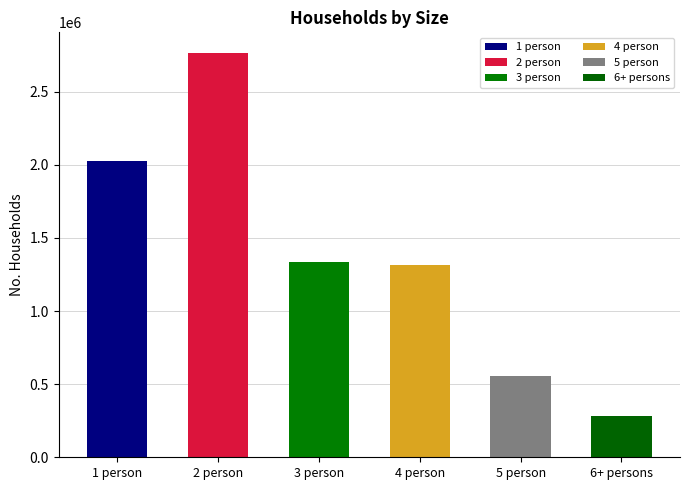

Between 3 person and 4 person, which is larger?

3 person